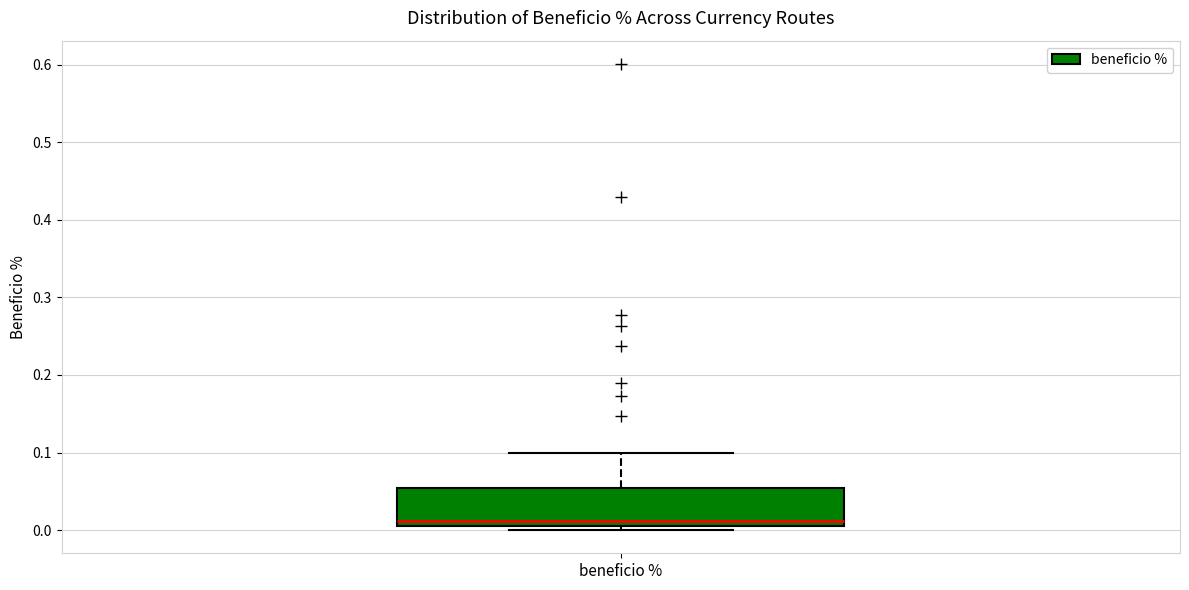

Where is the upper edge of the box for beneficio % on the y-axis? The values are not printed on the chart, so give them approximately, as read against the axis.

0.05